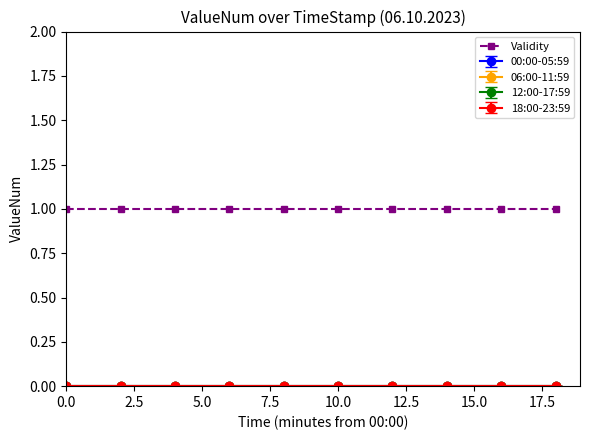

Which series has the widest spread of values?

00:00-05:59